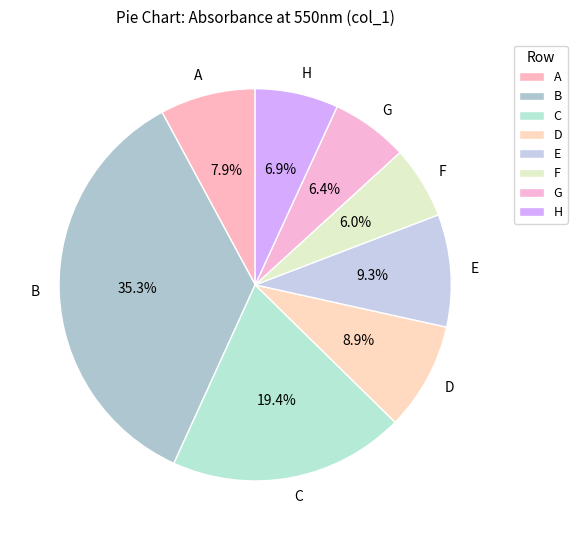

How many segments does this pie chart have?

8